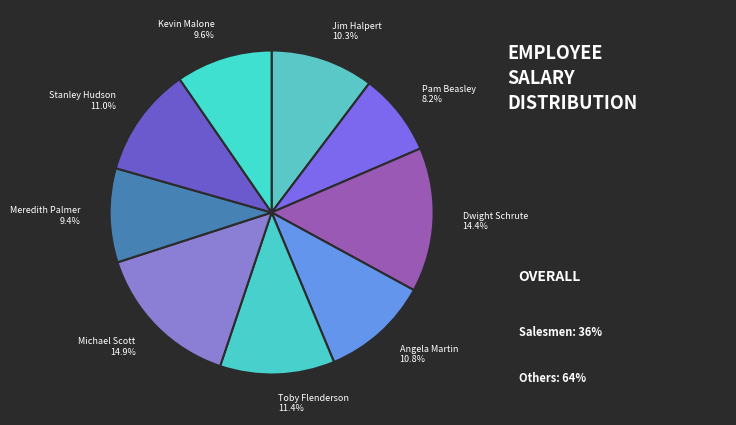

Is it true that Stanley Hudson is 18% of the pie?

False